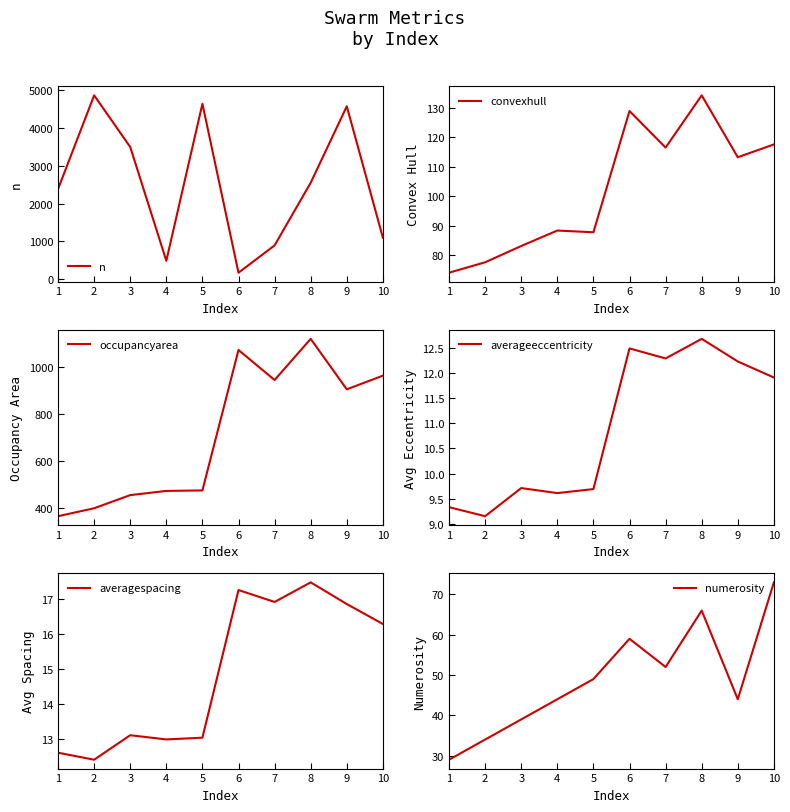

What is the spread (max minus min) of values at 10?

1087.1